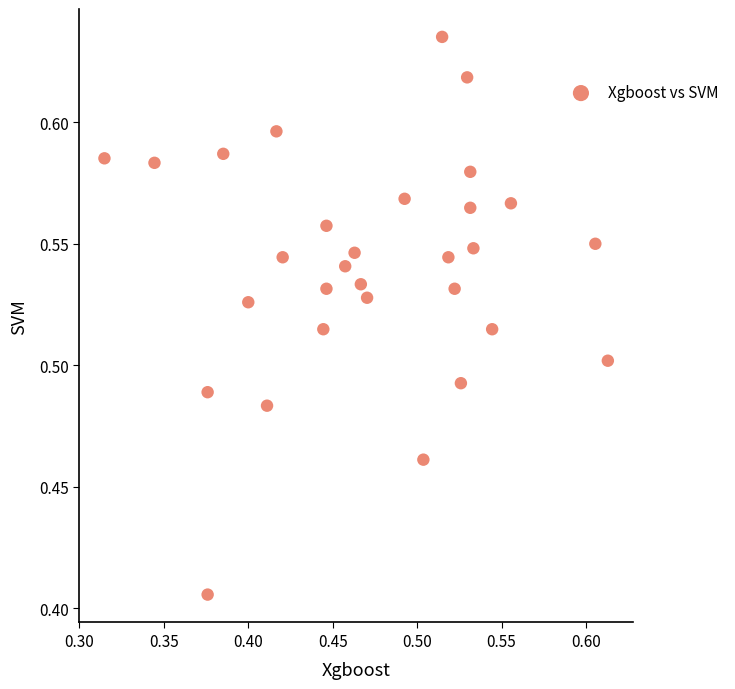

What is the range of X values (max minus min)?

0.3